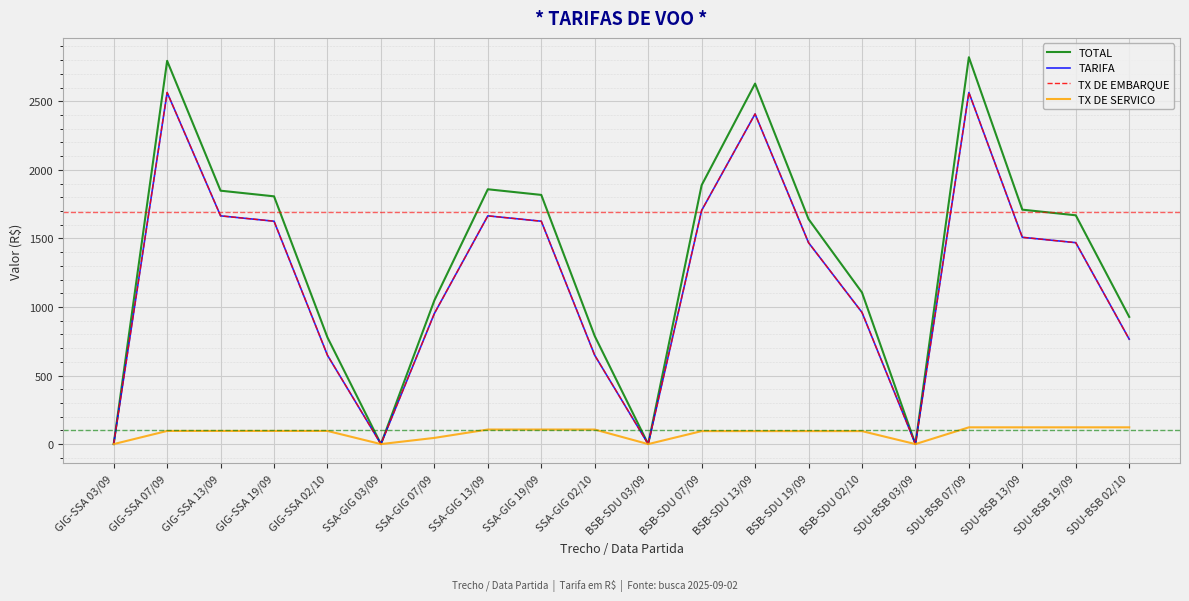

What position from the left is BSB-SDU 03/09?

11